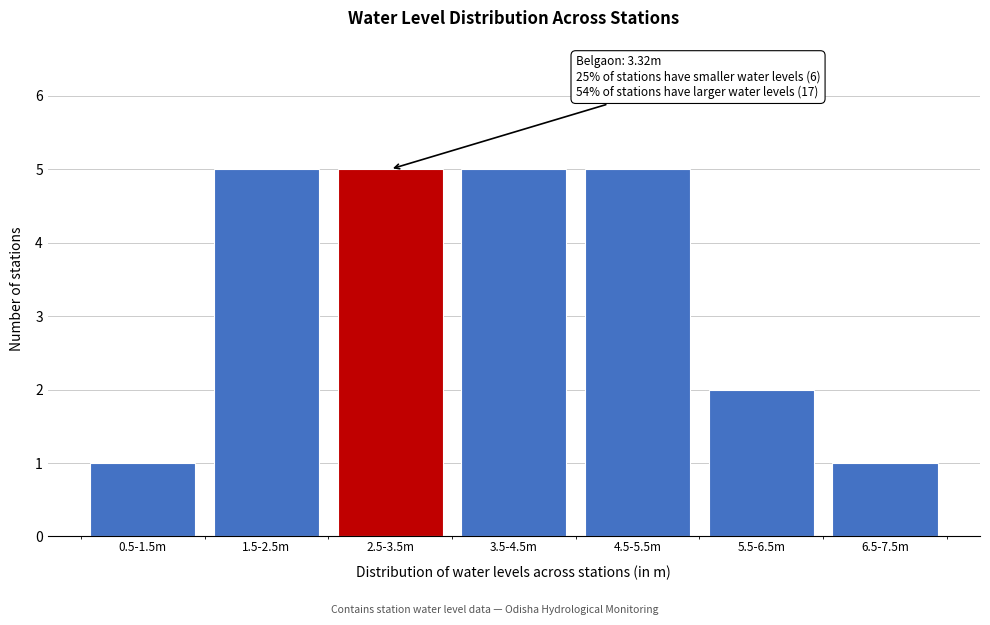

Reading left to right, list all the values displayed in this chart.

1	5	5	5	5	2	1